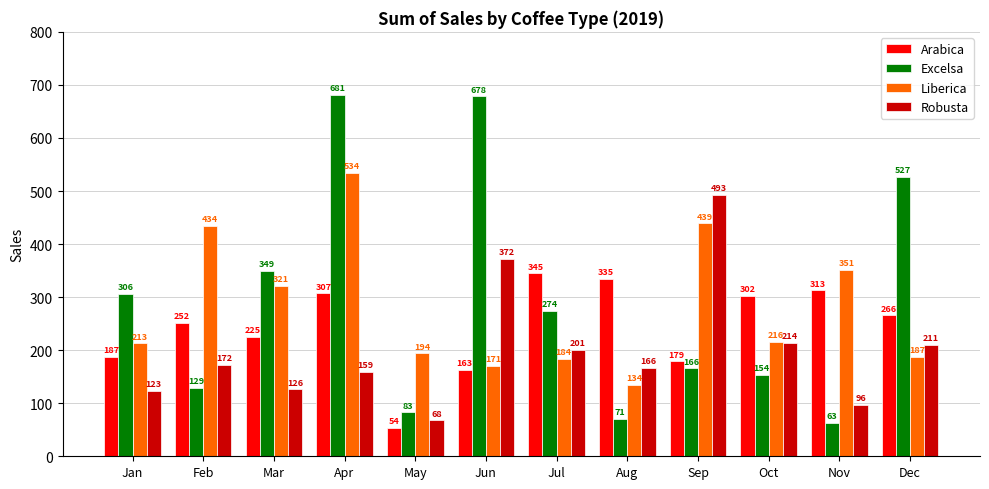

What is the difference between the maximum and minimum values in the Arabica series?

291.4